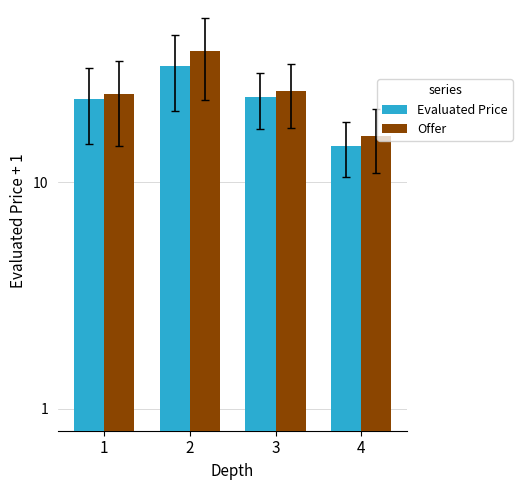

How many bars are there in total?

8